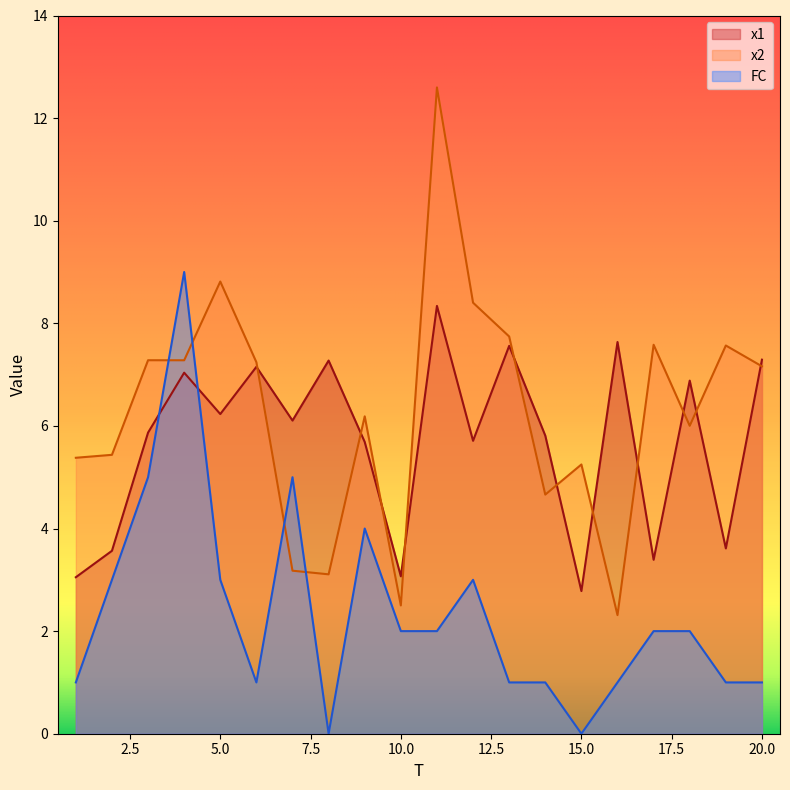

What is the value of the x2 point at the 2nd from the left?

5.4